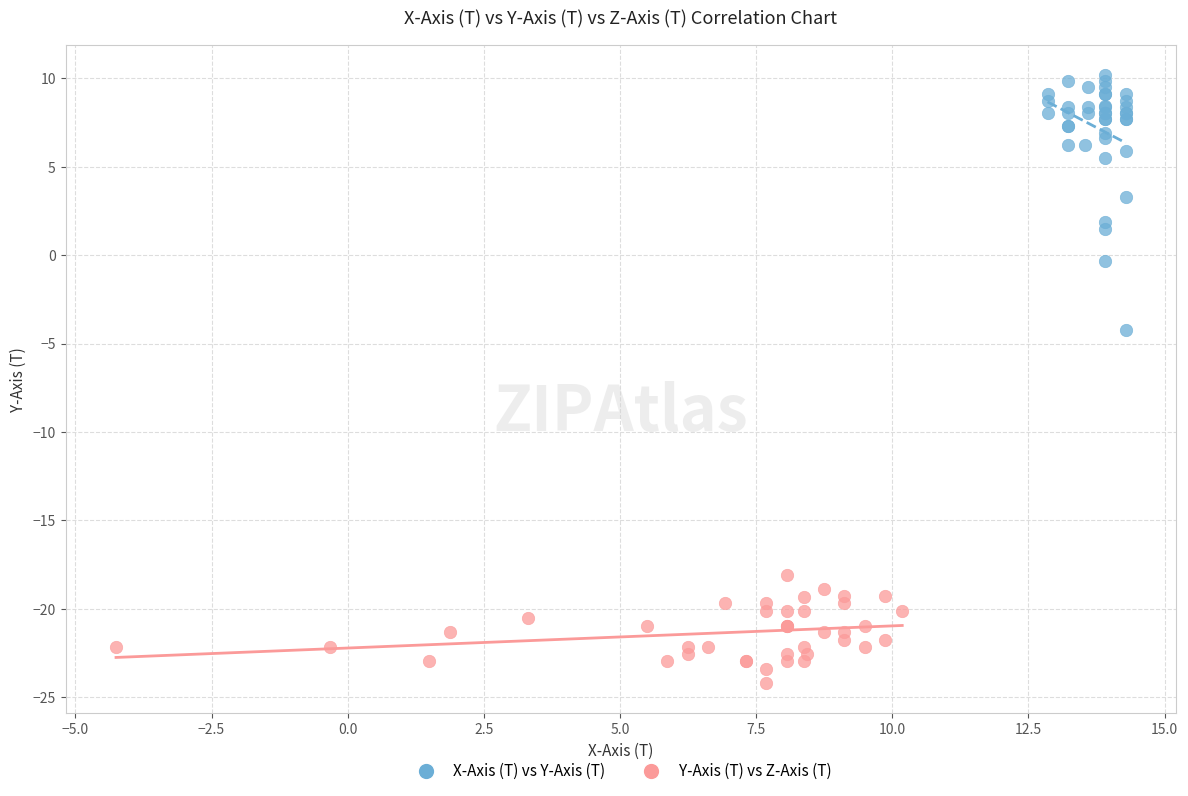

Which series reaches the minimum Y coordinate?

Y-Axis (T) vs Z-Axis (T)